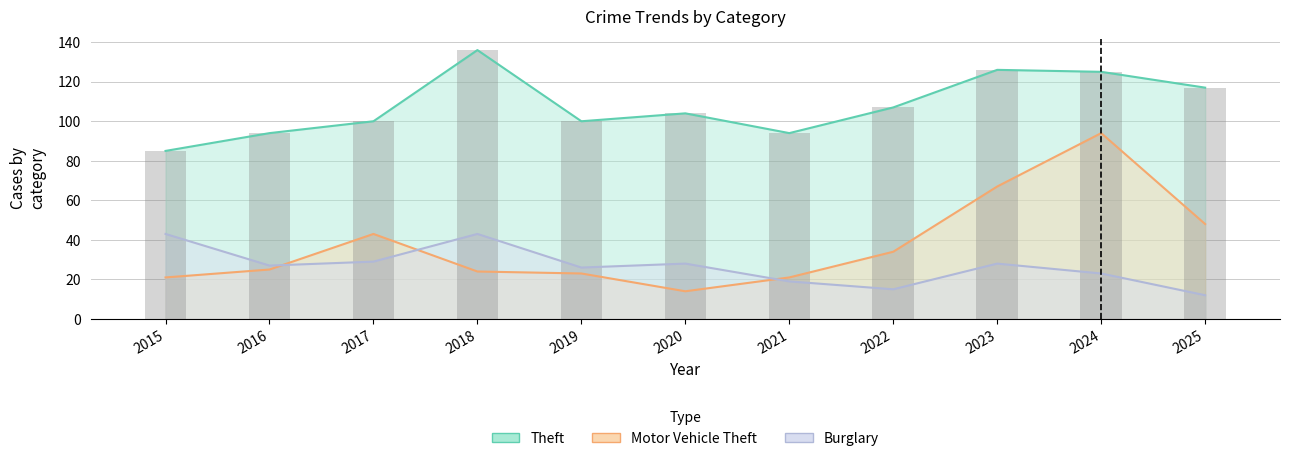

The value of Theft at 2024 is 181. True or false?

False